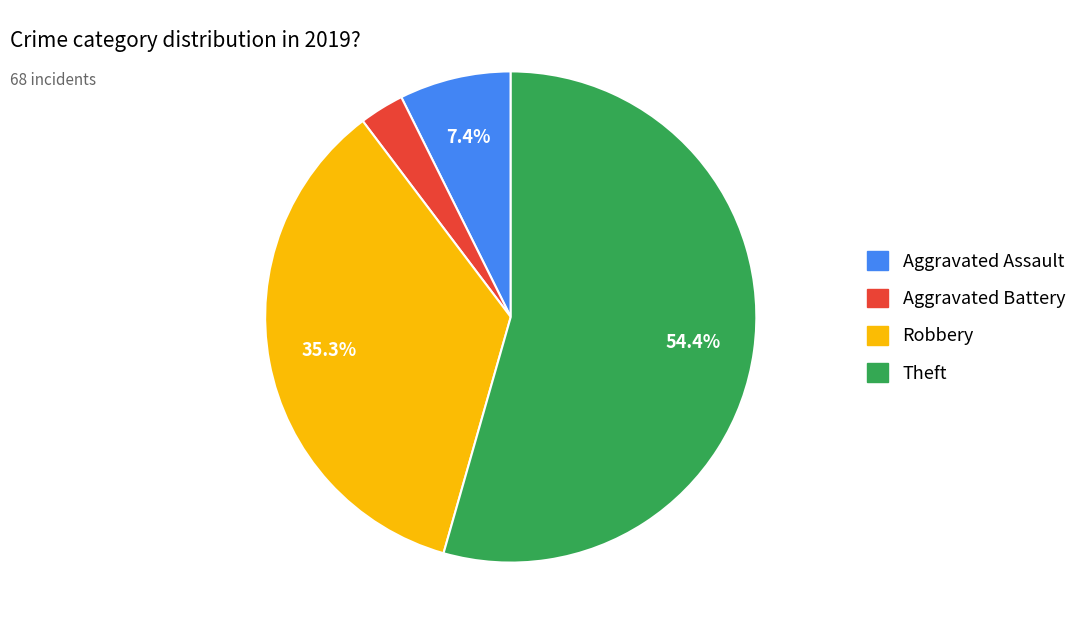

Combined, do Aggravated Battery and Theft account for over 50%?

Yes